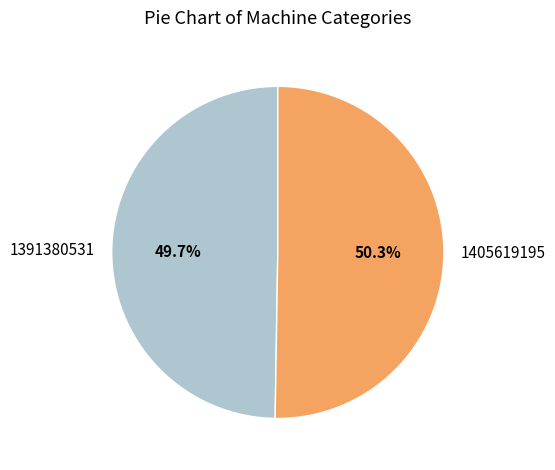

To the nearest percent, what portion does 1405619195 represent?

50%